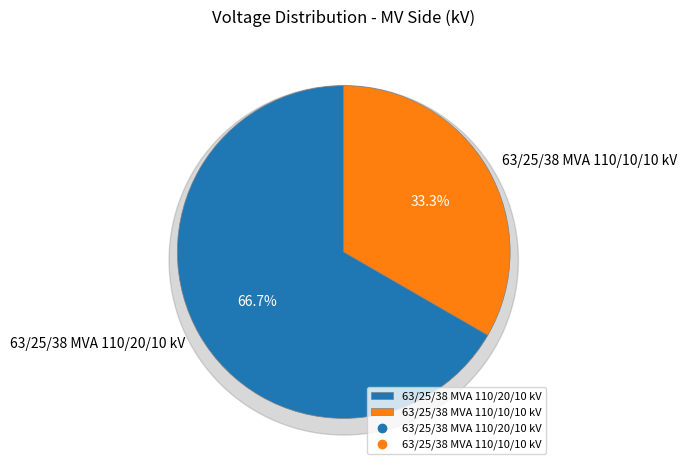

How many slices are in this pie chart?

2